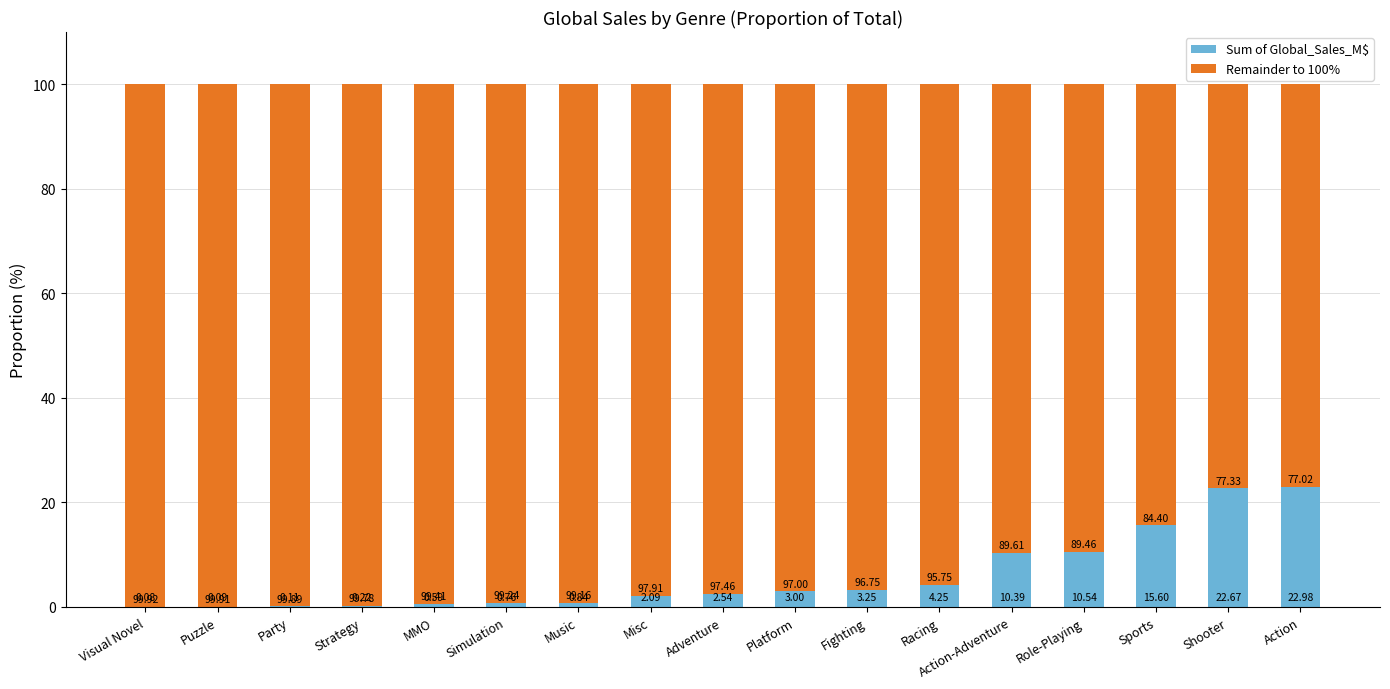

At which label is Sum of Global_Sales_M$ closest to 11?

Role-Playing